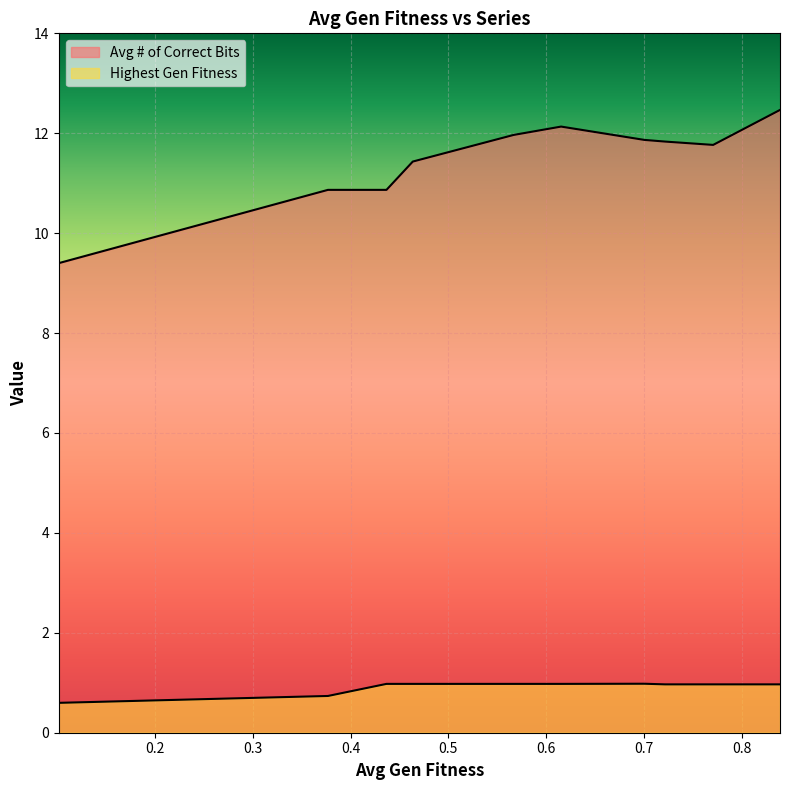

The Avg # of Correct Bits series shows 15.5 at 0.2. True or false?

False